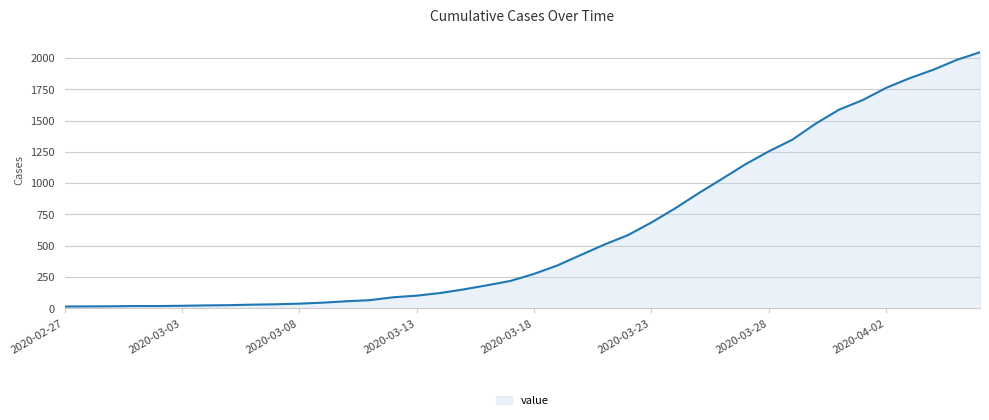

Does the chart have visible grid lines?

Yes